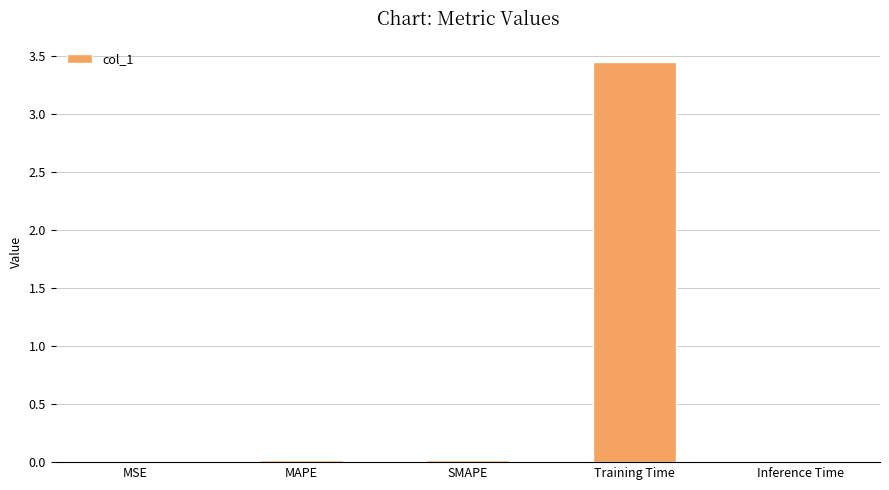

Which label corresponds to the largest value in the chart?

Training Time